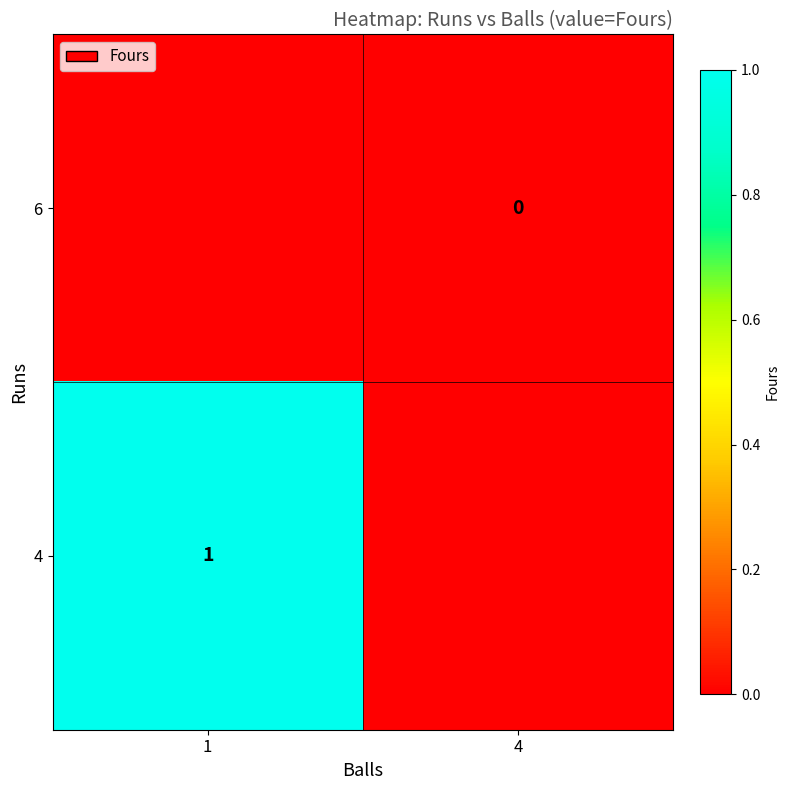

The 4 series shows 0.6 at 1. True or false?

False